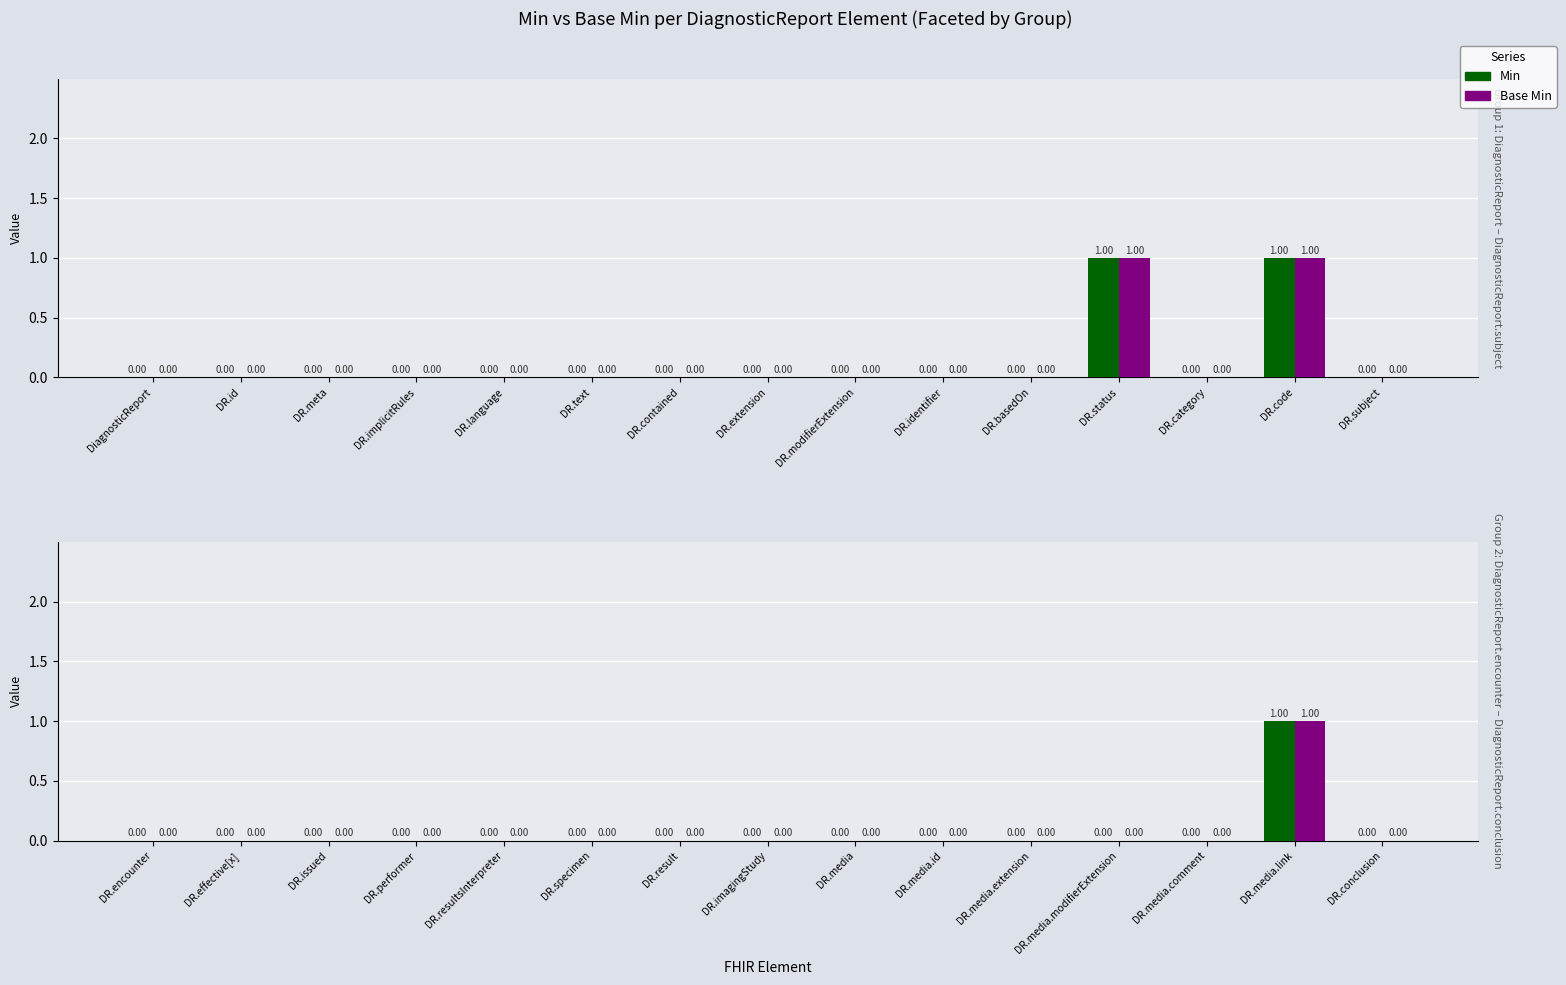

How many bars are there in each group?

2